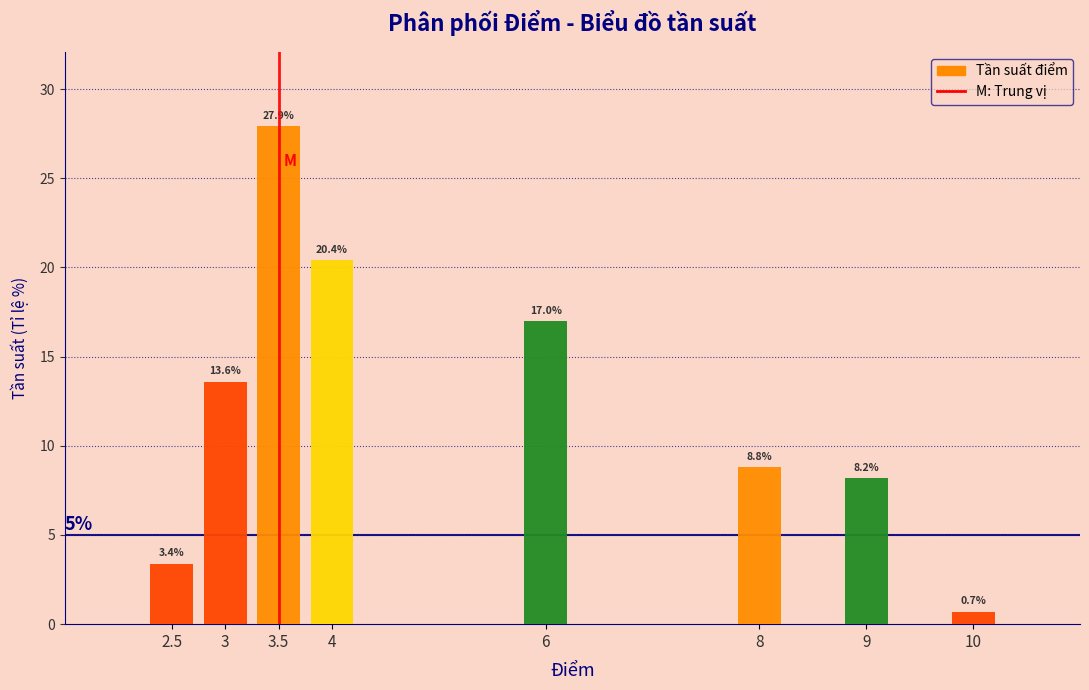

Reading left to right, extract all data points from this chart.

2.5=3.4	3=13.6	3.5=27.9	4=20.4	6=17.0	8=8.8	9=8.2	10=0.7